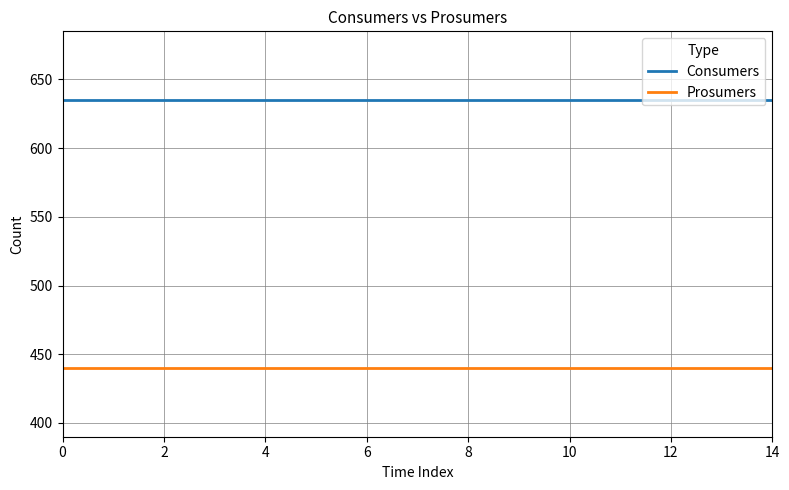

List the series in order of their peak value, highest first.

Consumers, Prosumers